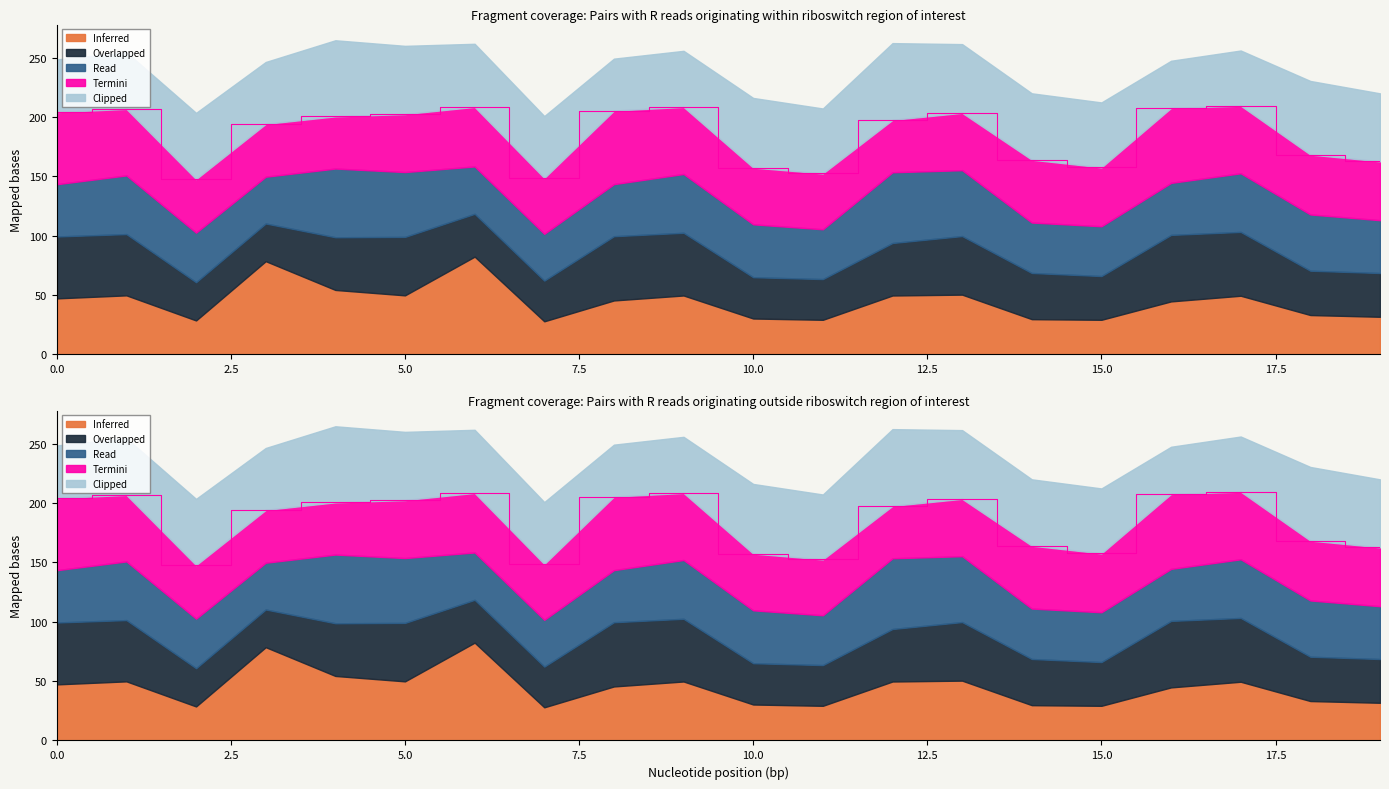

What is the maximum value shown in the chart?

82.4